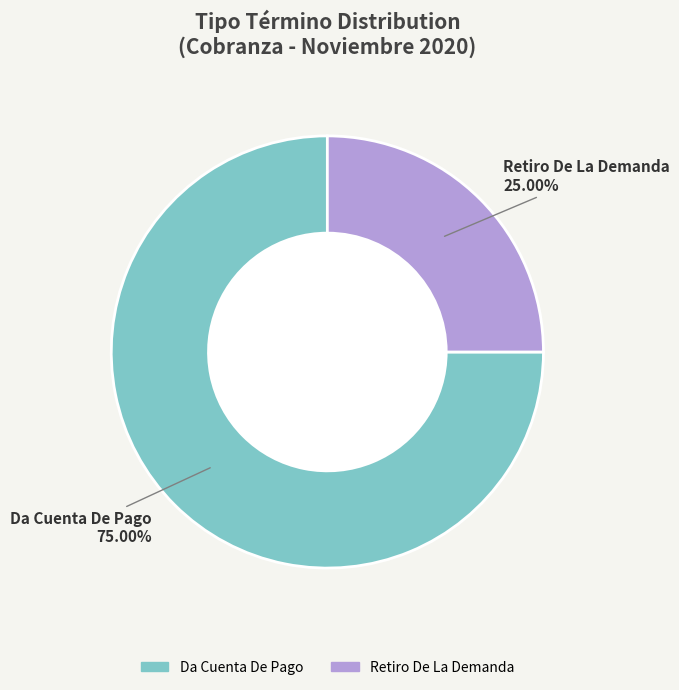

Is there any slice that represents more than half of the pie?

Yes